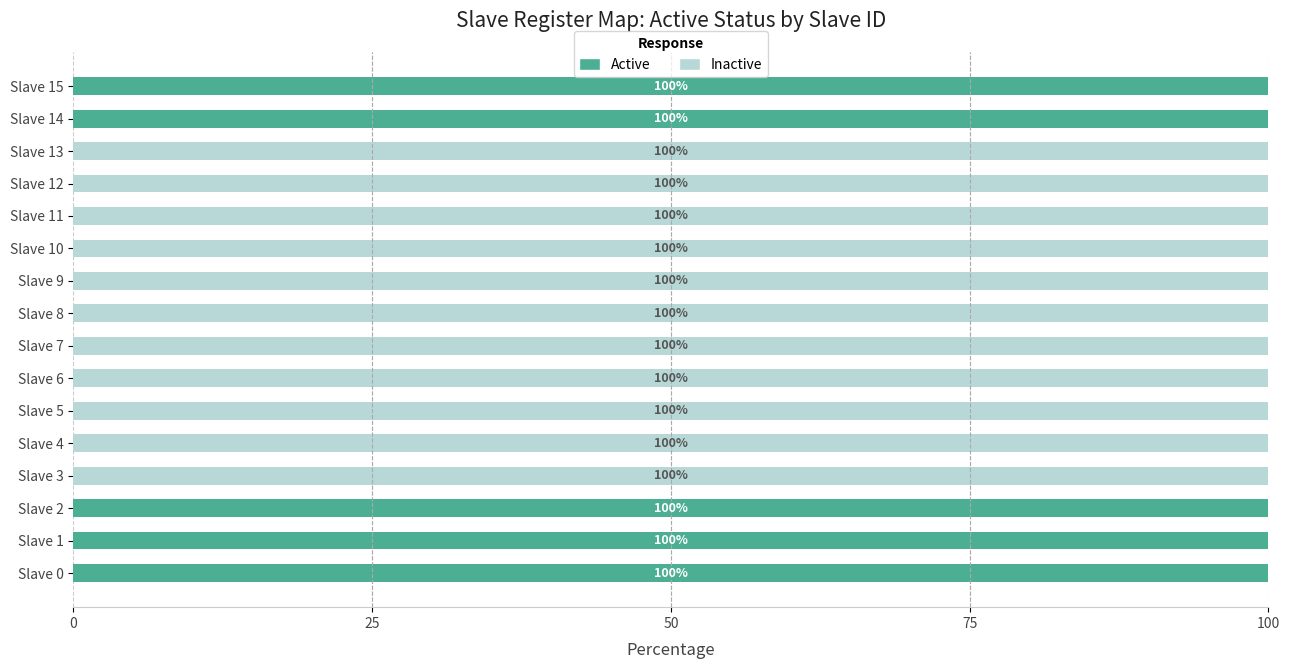

How many Active values are between 0 and 100?

16